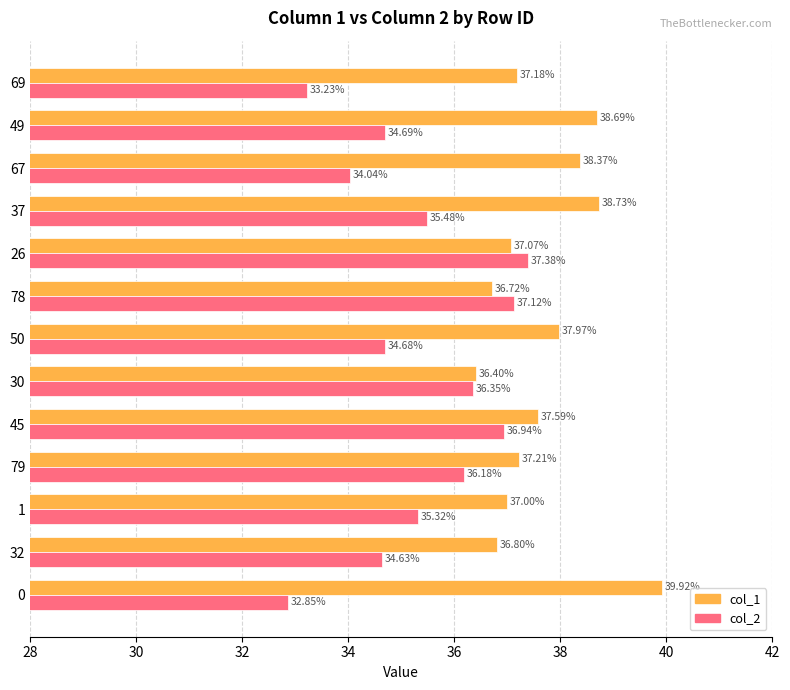

What is the difference between the maximum and minimum values in the col_2 series?

4.5